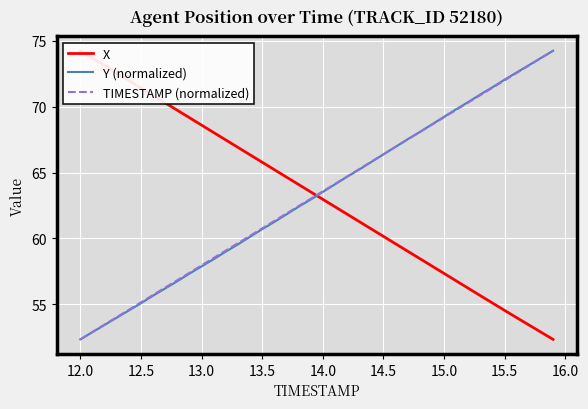

What is the lowest value of the TIMESTAMP (normalized) series?

52.3